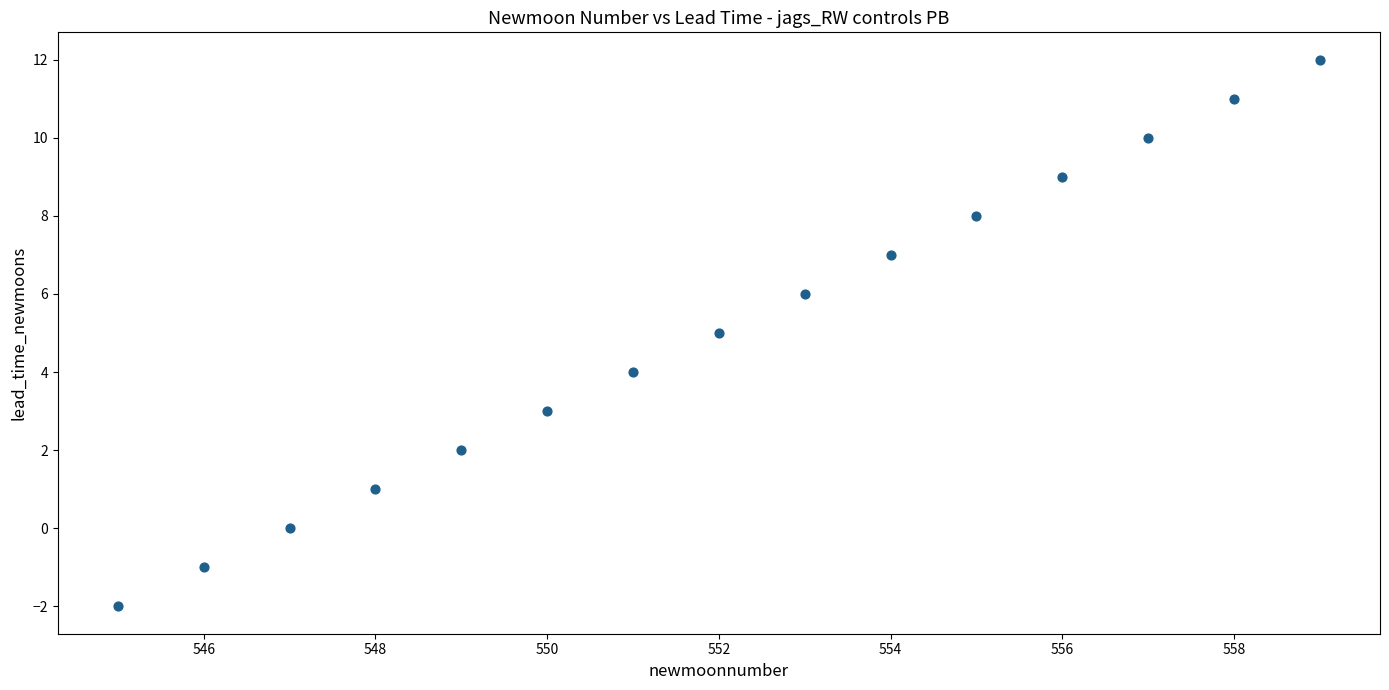

What is the range of X values (max minus min)?

14